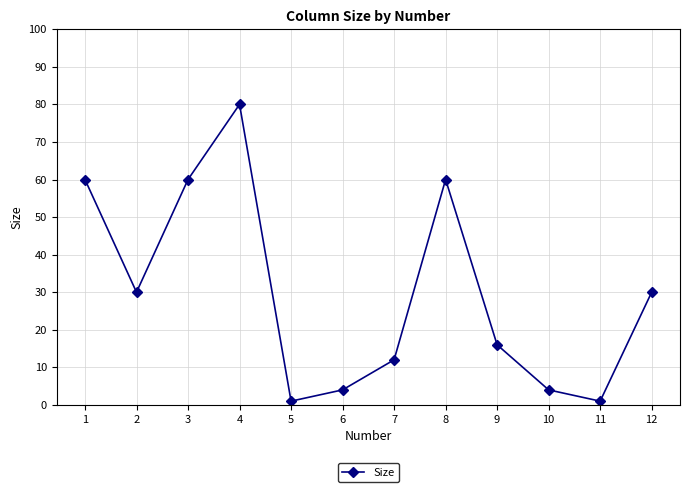

Is this an area chart (filled region under the line)?

No